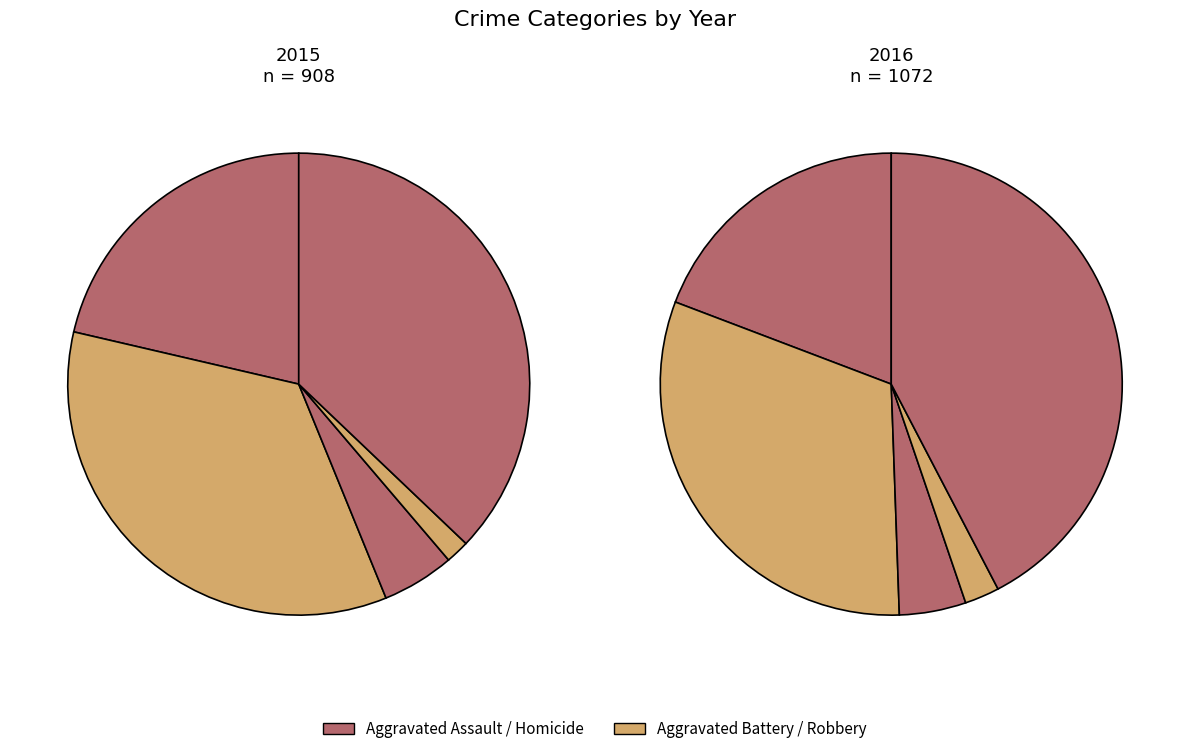

What percentage is the Aggravated Battery slice, to the nearest percent?

35%